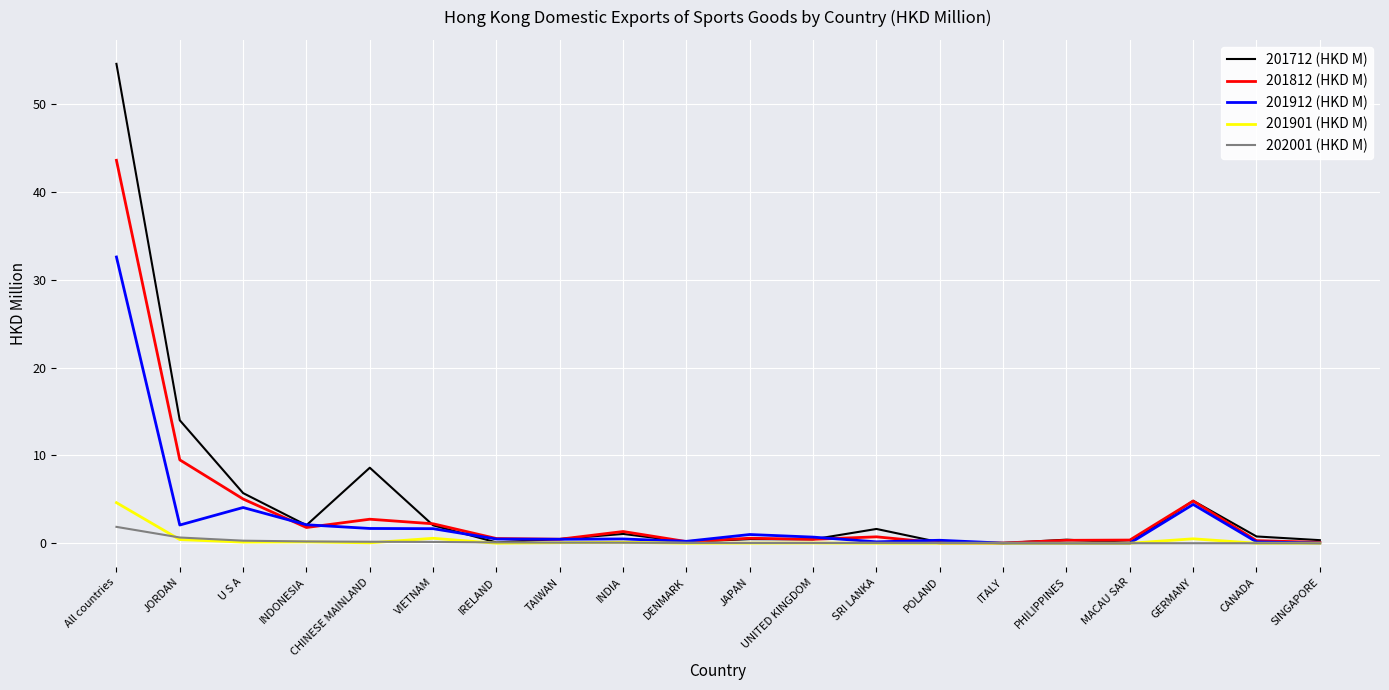

Rank the series at All countries from highest to lowest value.

201712 (HKD M), 201812 (HKD M), 201912 (HKD M), 201901 (HKD M), 202001 (HKD M)